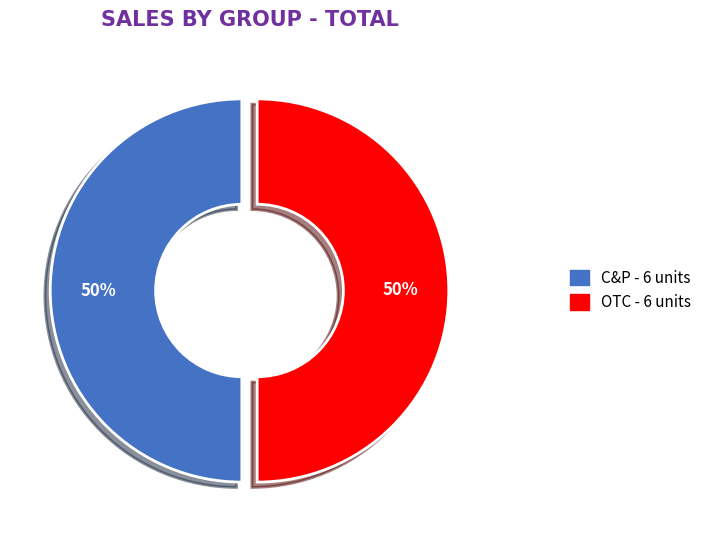

How many segments does this pie chart have?

2